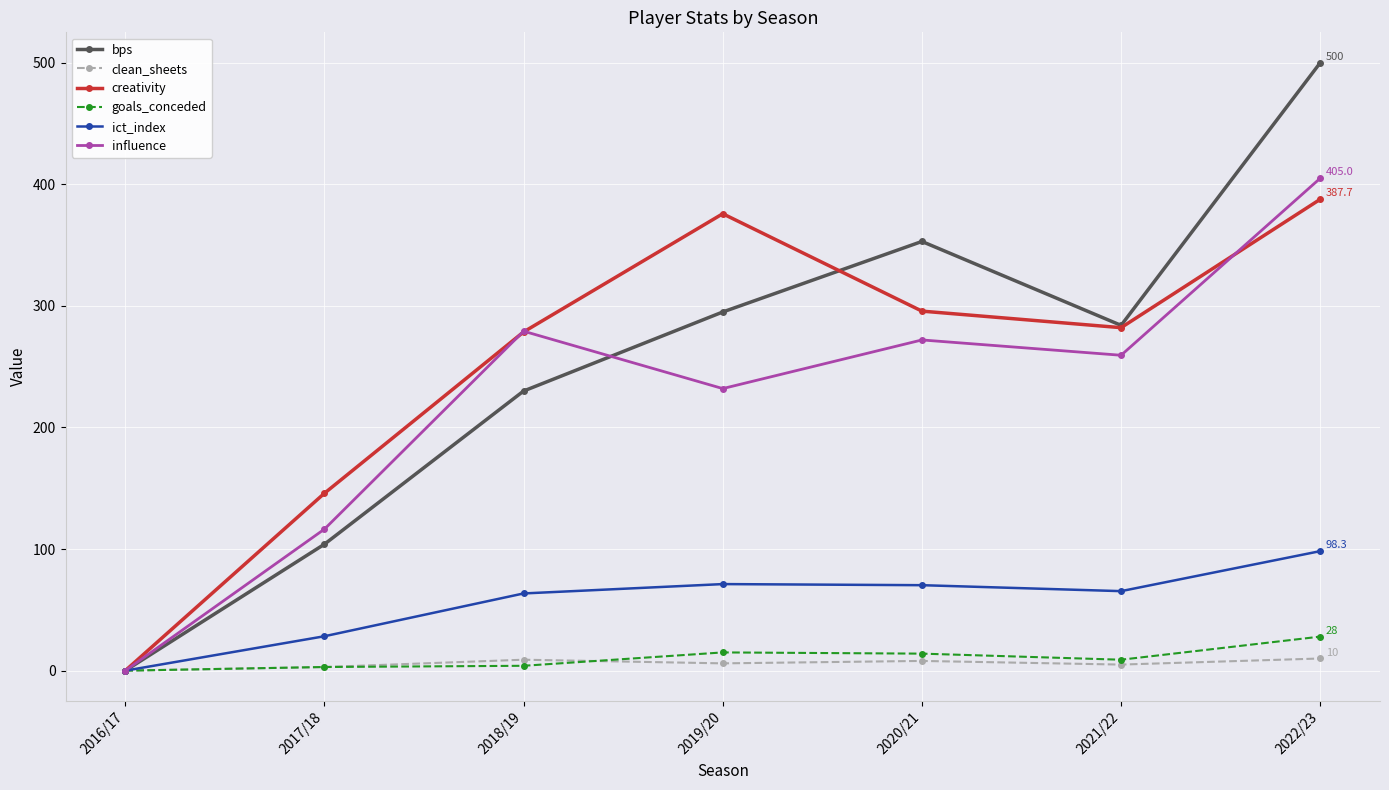

In bps, how many points are higher than both neighbors (excluding endpoints)?

1